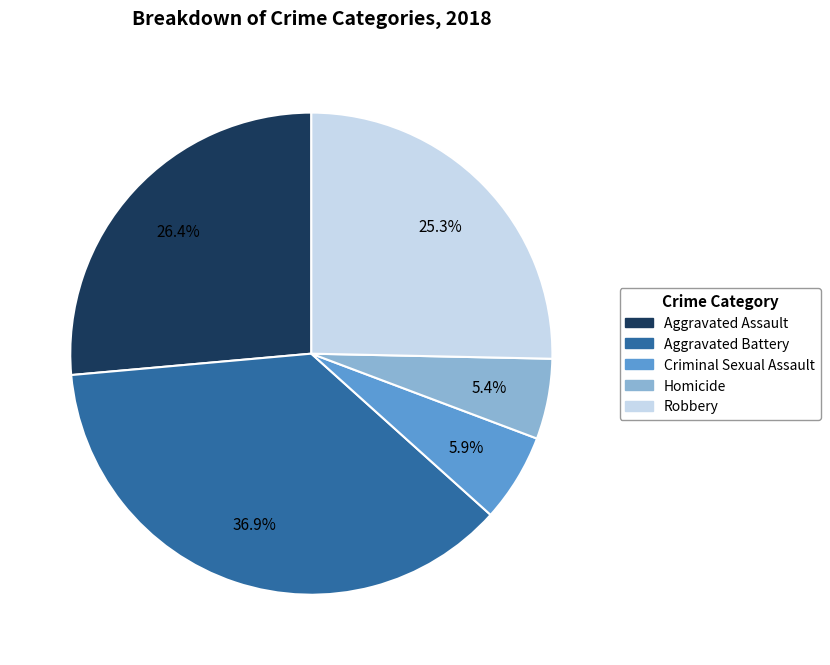

The Aggravated Battery slice represents 37% of the pie. True or false?

True